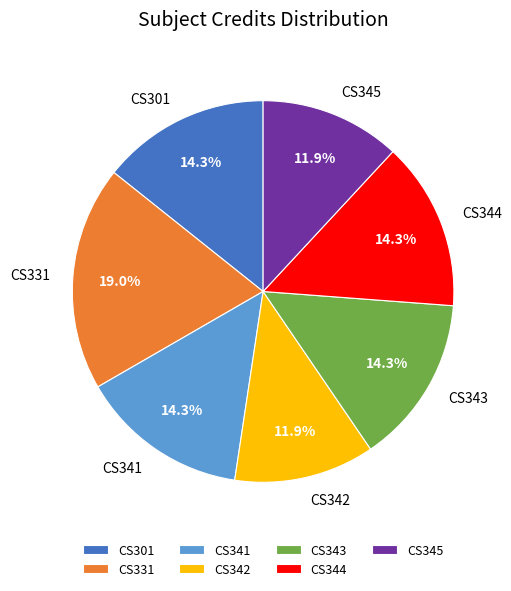

What percentage is the CS344 slice, to the nearest percent?

14%